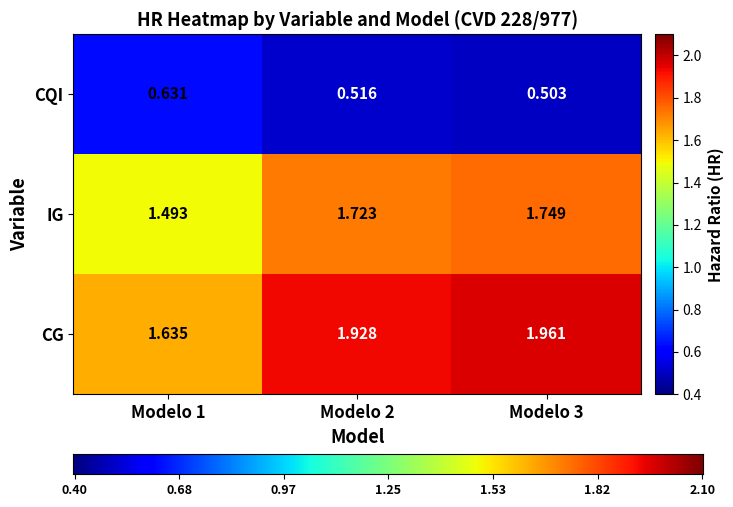

List the series in order of their peak value, lowest first.

CQI, IG, CG